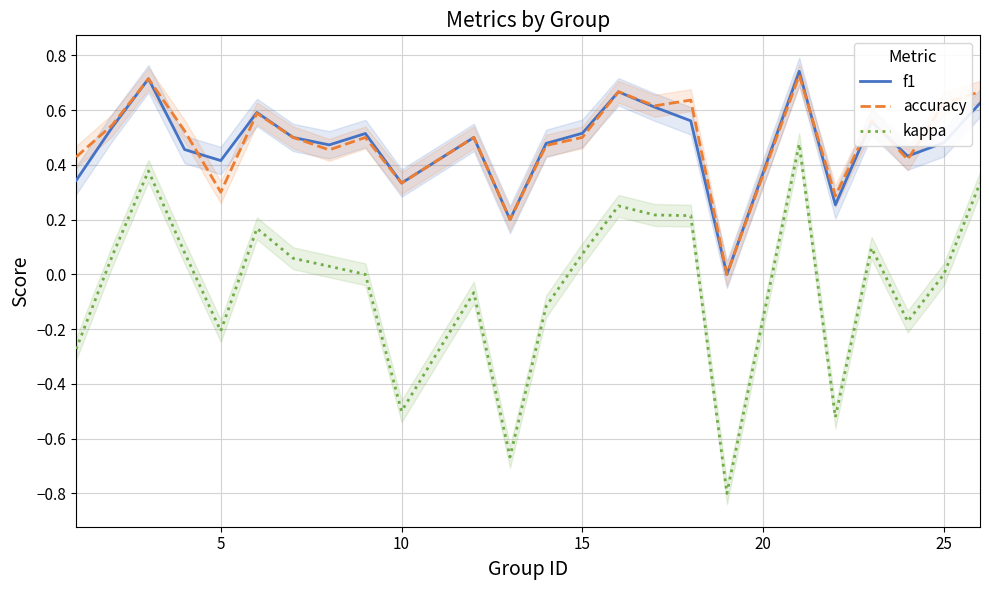

Does the chart have visible grid lines?

Yes